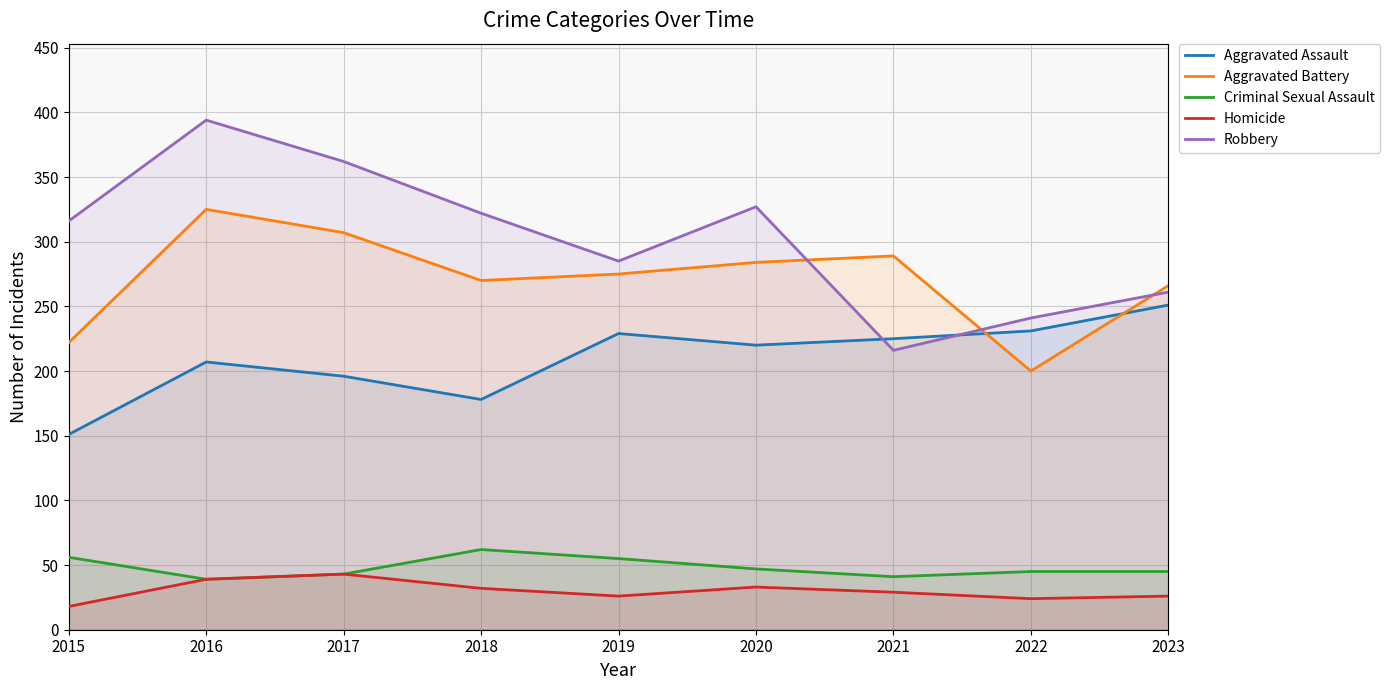

Count the number of categories in the chart.

9